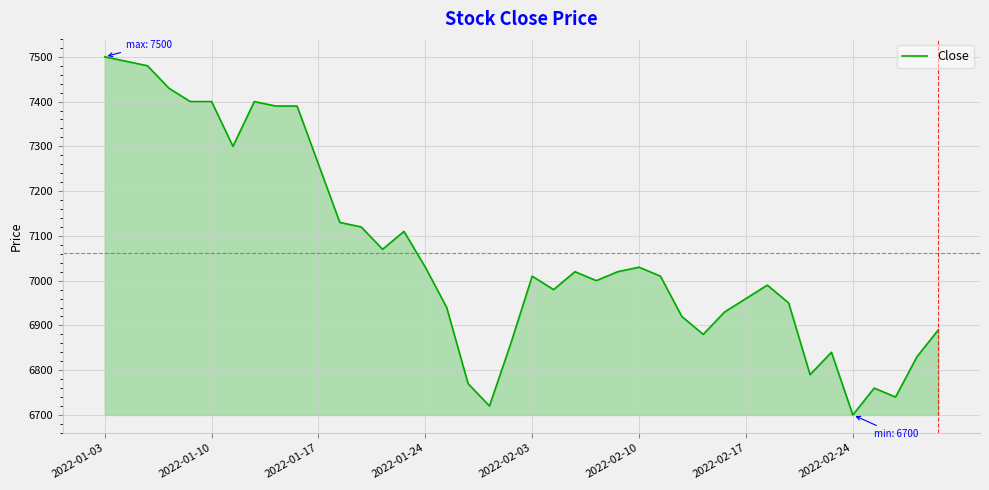

What is the greatest value displayed?

7500